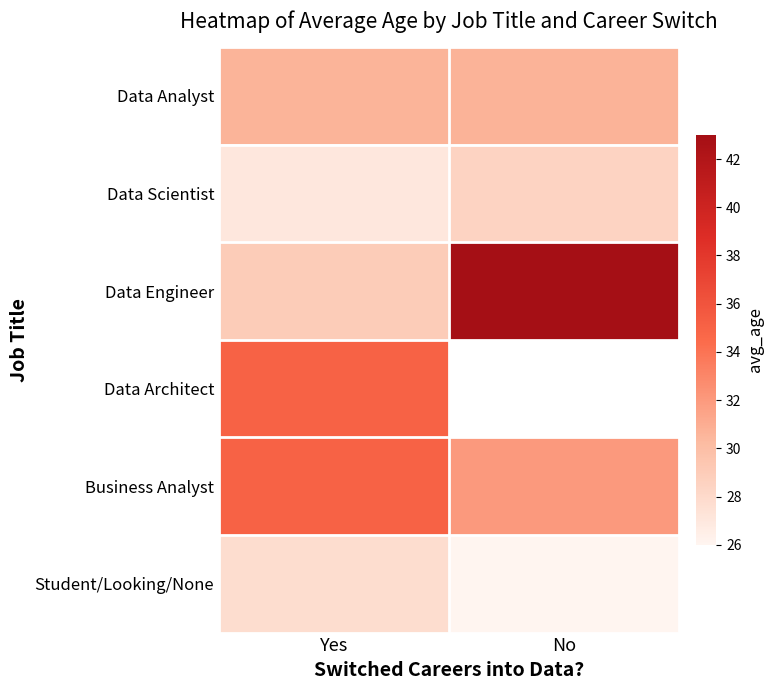

At how many categories does at least one series exceed 32?

2